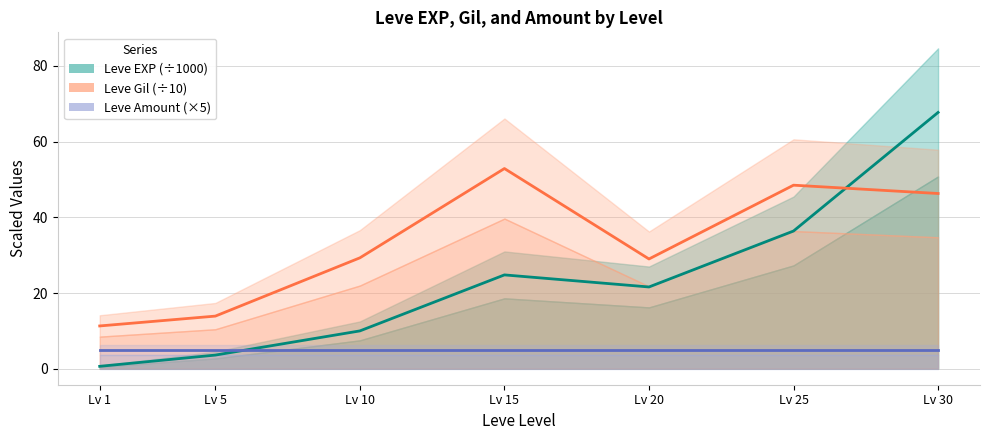

List the series in order of their peak value, highest first.

Leve EXP (÷1000), Leve Gil (÷10), Leve Amount (×5)